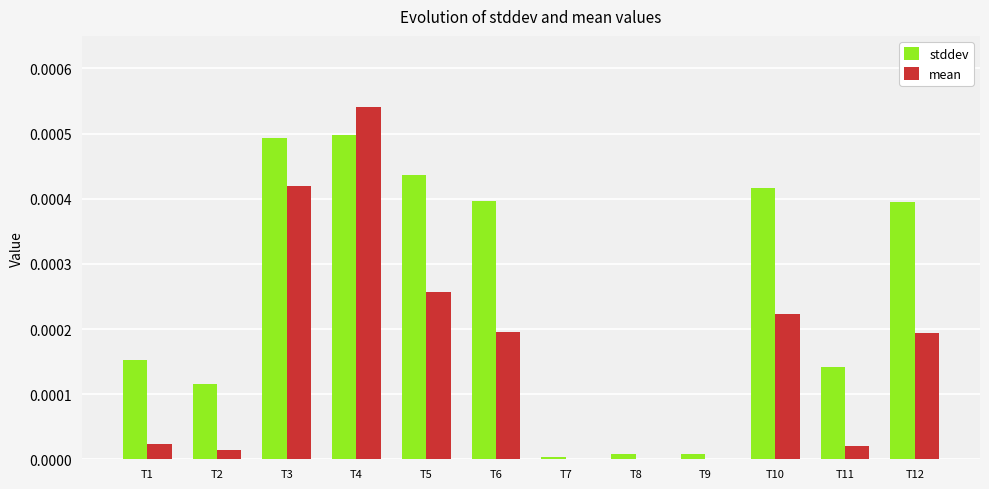

Between T2 and T12, which series saw the biggest shift?

stddev